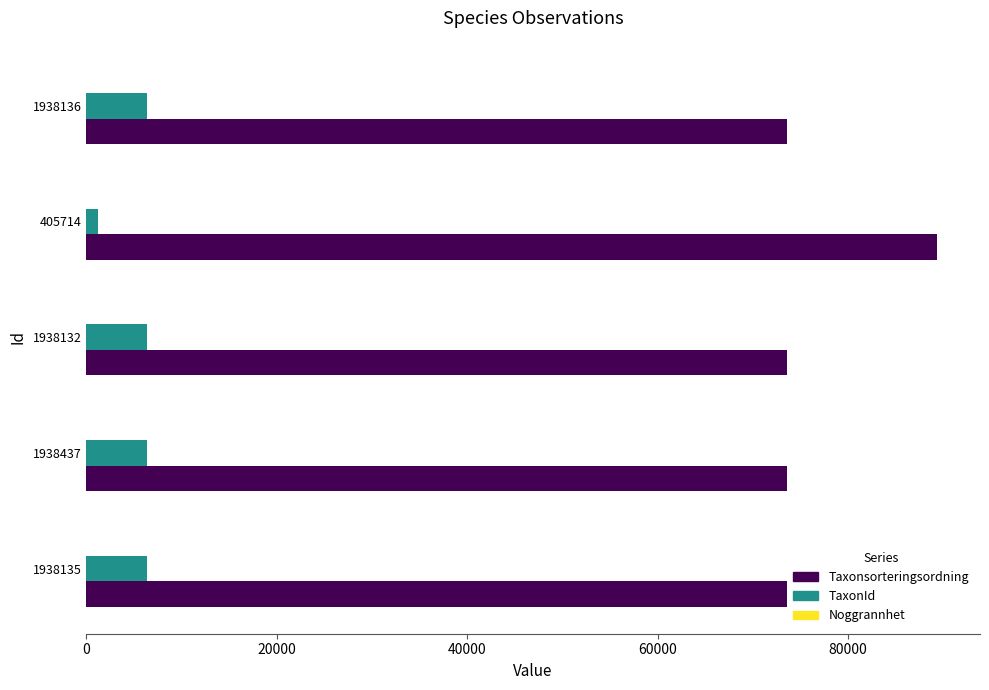

Which series has the largest total across all categories?

Taxonsorteringsordning